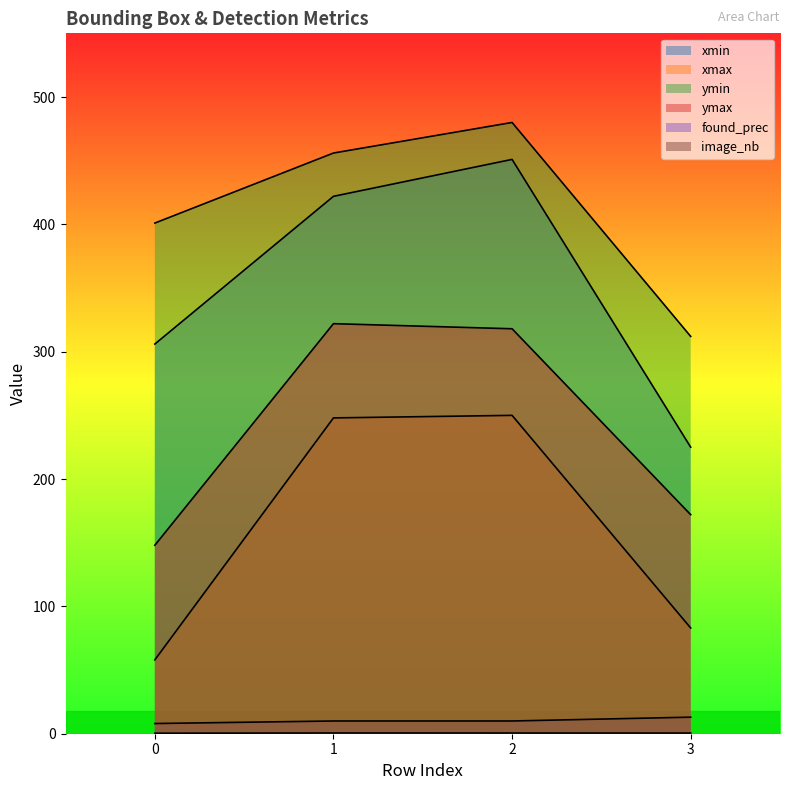

True or false: found_prec and xmin intersect in this chart.

False